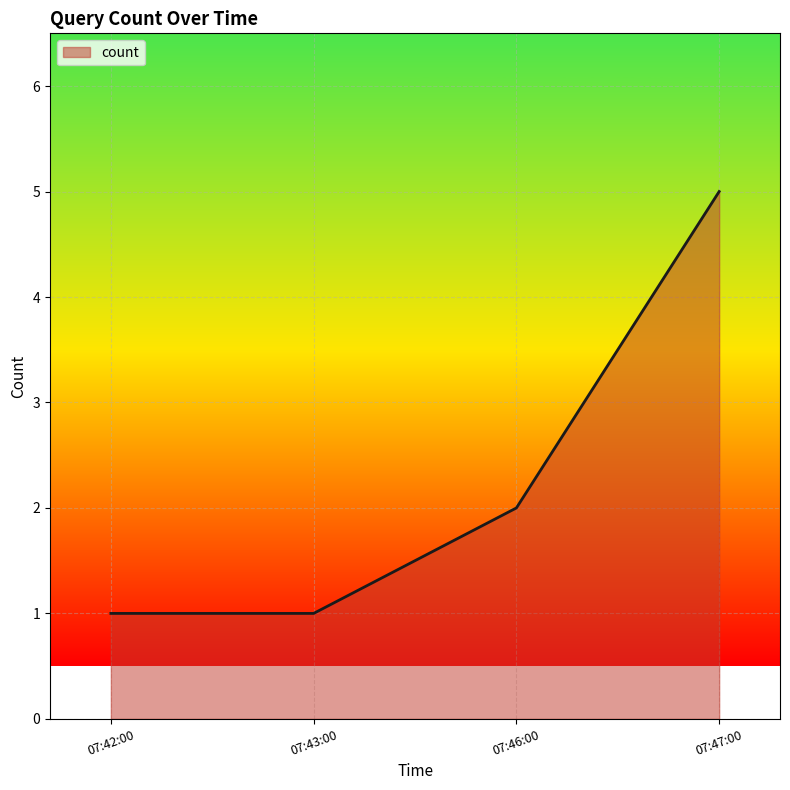

Reading left to right, what are all the values shown in this chart?

1	1	2	5